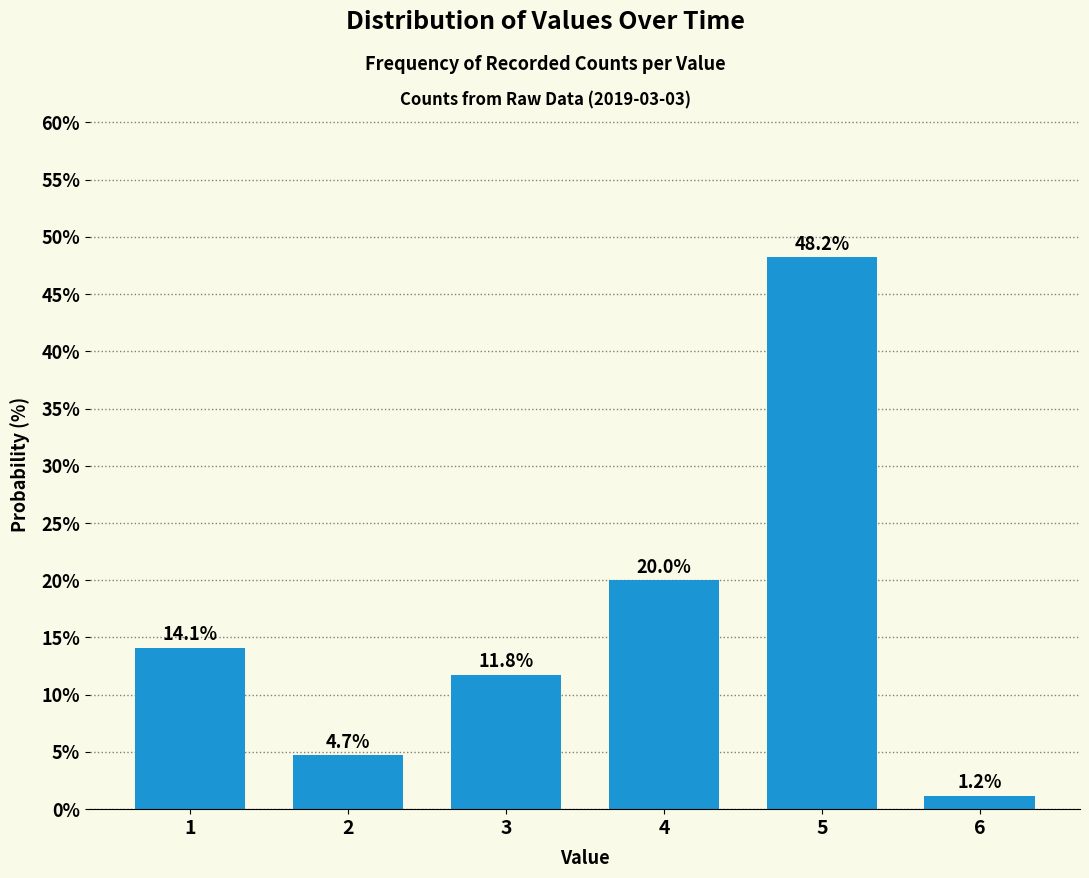

Reading right to left, extract all data points from this chart.

6=1.2	5=48.2	4=20.0	3=11.8	2=4.7	1=14.1